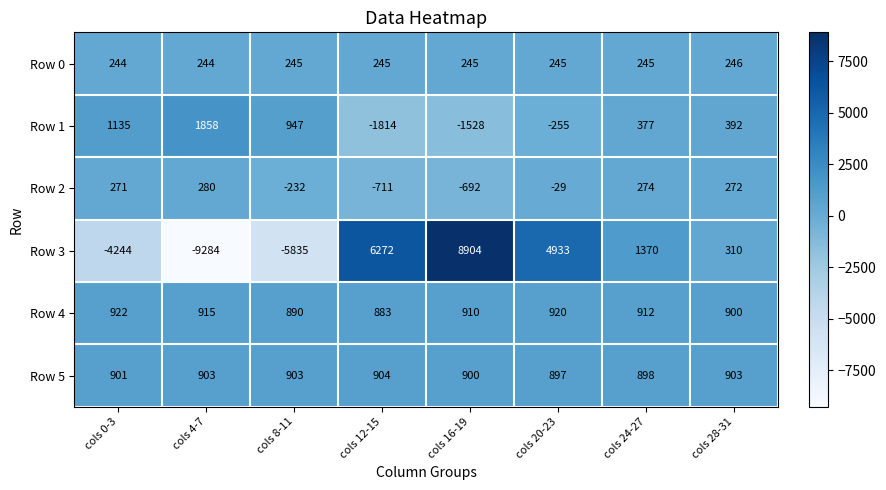

Is the value of Row 4 at cols 16-19 greater than the value of Row 3 at cols 28-31?

Yes